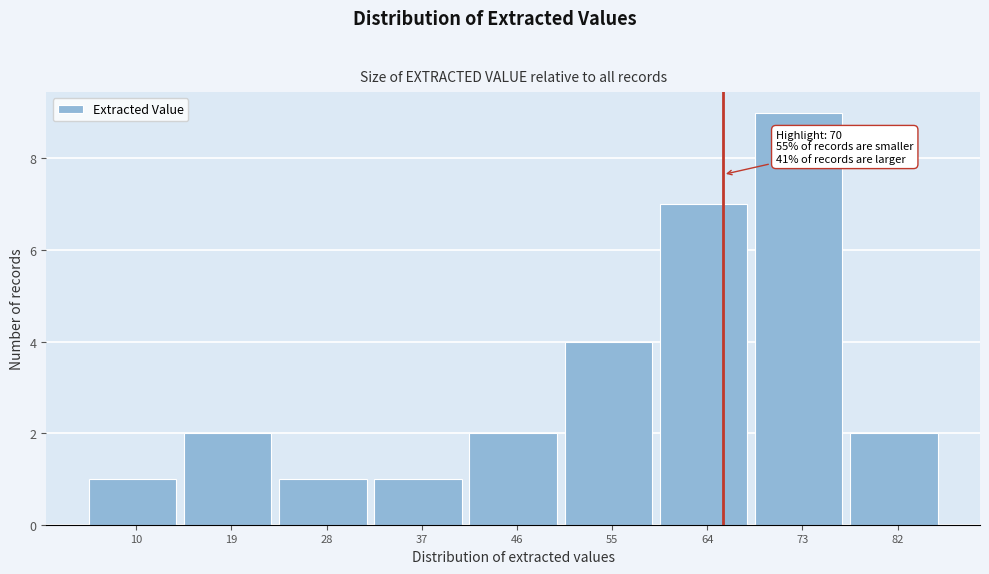

Reading left to right, extract all data points from this chart.

1	2	1	1	2	4	7	9	2